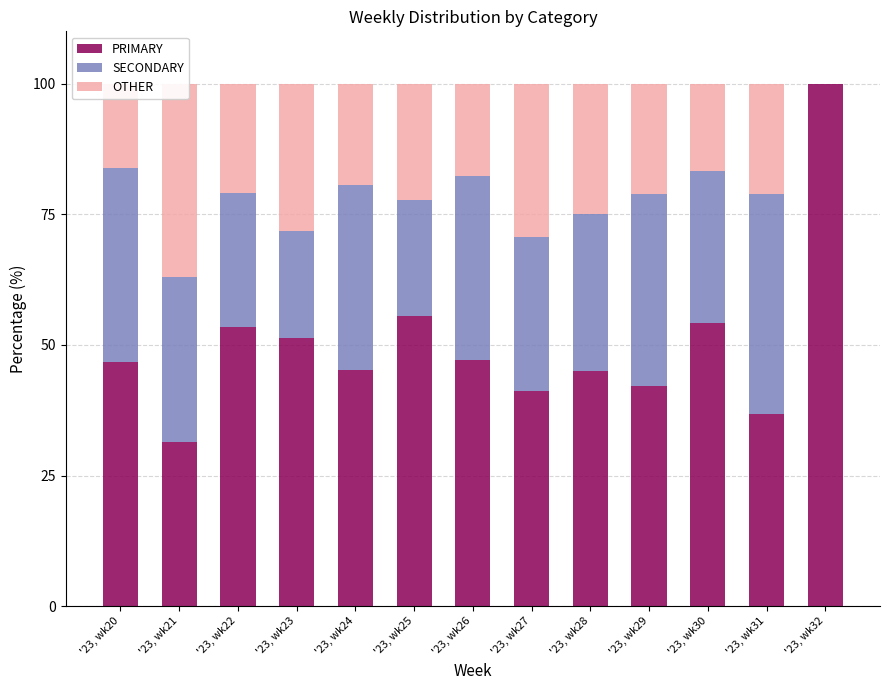

Reading left to right, transcribe all the data shown in this chart.

PRIMARY: '23, wk20=46.8	'23, wk21=31.5	'23, wk22=53.5	'23, wk23=51.3	'23, wk24=45.2	'23, wk25=55.6	'23, wk26=47.1	'23, wk27=41.2	'23, wk28=45.0	'23, wk29=42.1	'23, wk30=54.2	'23, wk31=36.8	'23, wk32=100.0
SECONDARY: '23, wk20=37.1	'23, wk21=31.5	'23, wk22=25.6	'23, wk23=20.5	'23, wk24=35.5	'23, wk25=22.2	'23, wk26=35.3	'23, wk27=29.4	'23, wk28=30.0	'23, wk29=36.8	'23, wk30=29.2	'23, wk31=42.1	'23, wk32=0.0
OTHER: '23, wk20=16.1	'23, wk21=37.0	'23, wk22=20.9	'23, wk23=28.2	'23, wk24=19.4	'23, wk25=22.2	'23, wk26=17.6	'23, wk27=29.4	'23, wk28=25.0	'23, wk29=21.1	'23, wk30=16.7	'23, wk31=21.1	'23, wk32=0.0